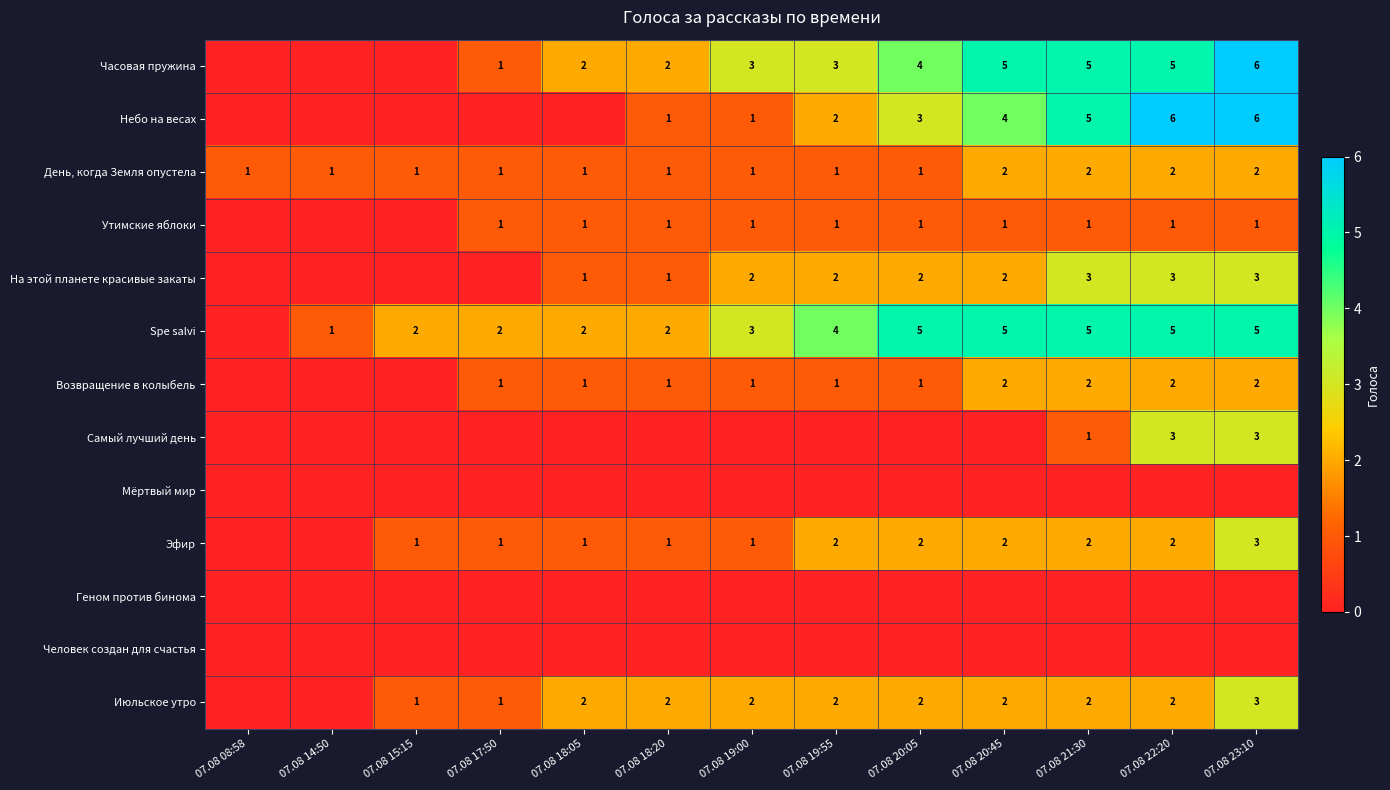

The value of На этой планете красивые закаты at 07.08 20:45 is 2. True or false?

True